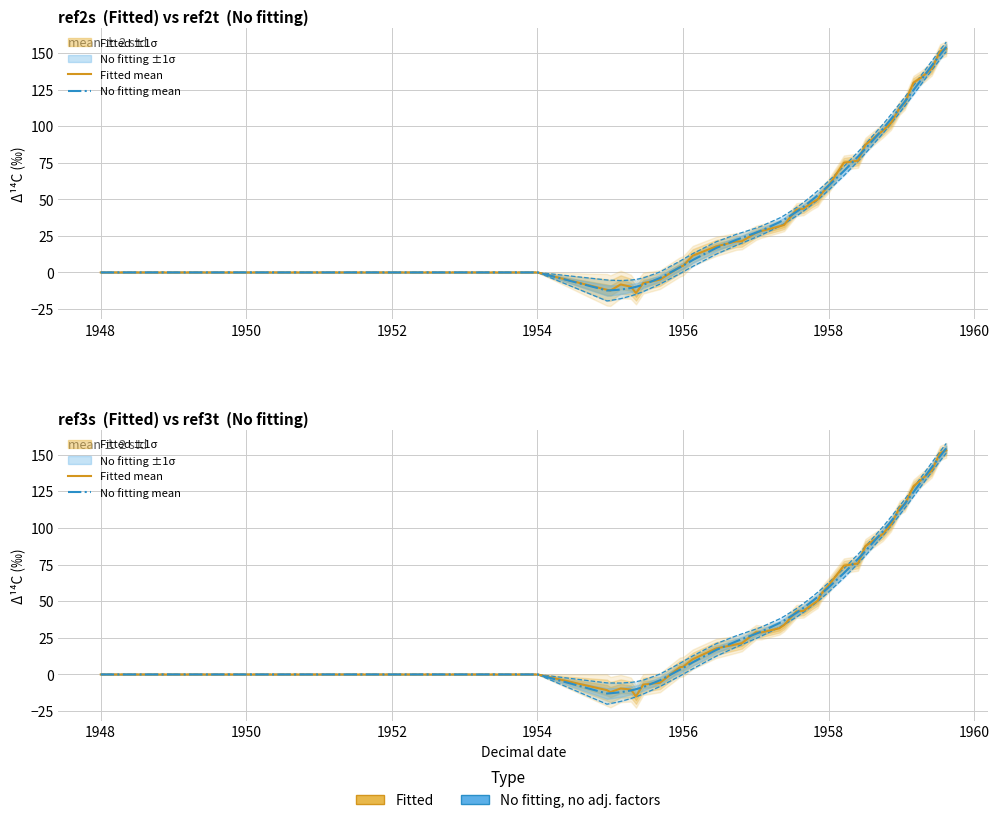

Reading right to left, list all the values displayed in this chart.

Fitted mean: 152.9	151.0	139.1	132.9	128.3	115.9	113.9	102.3	95.8	87.5	75.7	74.2	60.9	55.1	50.2	47.6	43.3	43.0	33.7	31.5	28.6	28.8	21.3	21.3	20.5	17.7	10.4	5.3	4.8	-5.7	-6.9	-15.0	-10.3	-9.6	-12.1	-10.7	0.0	0.0	0.0	0.0
No fitting mean: 154.3	148.8	141.2	131.8	124.4	116.4	111.9	104.4	97.6	84.1	78.8	69.1	59.5	55.2	52.9	49.8	45.3	42.0	36.8	35.0	29.2	27.7	24.0	24.0	22.6	16.7	8.3	4.5	3.2	-4.0	-8.6	-10.1	-11.0	-12.1	-12.9	-13.0	0.0	0.0	0.0	0.0